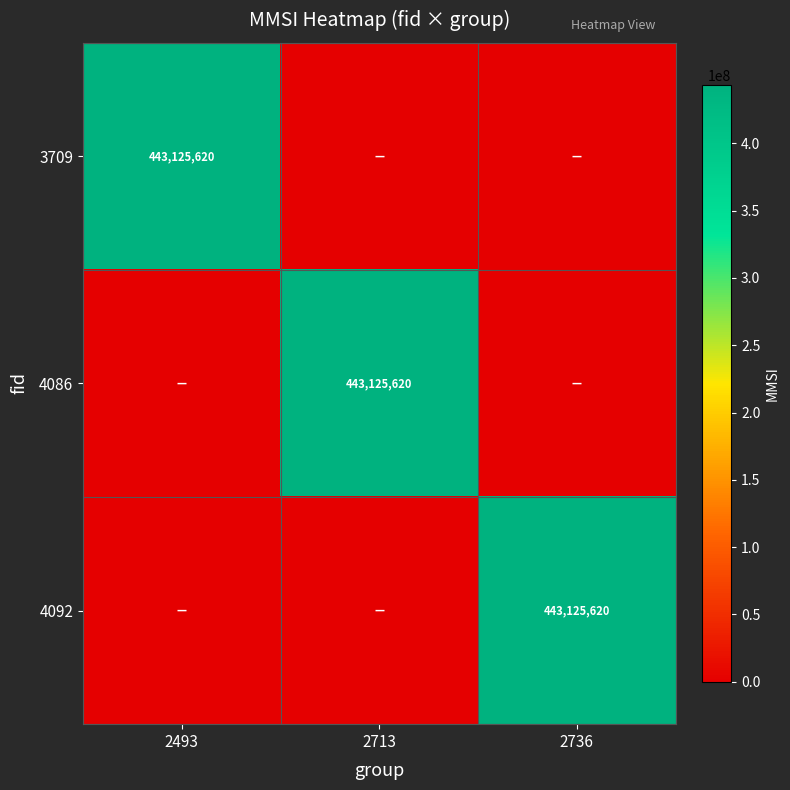

The value of 4086 at 2713 is 100000258. True or false?

False